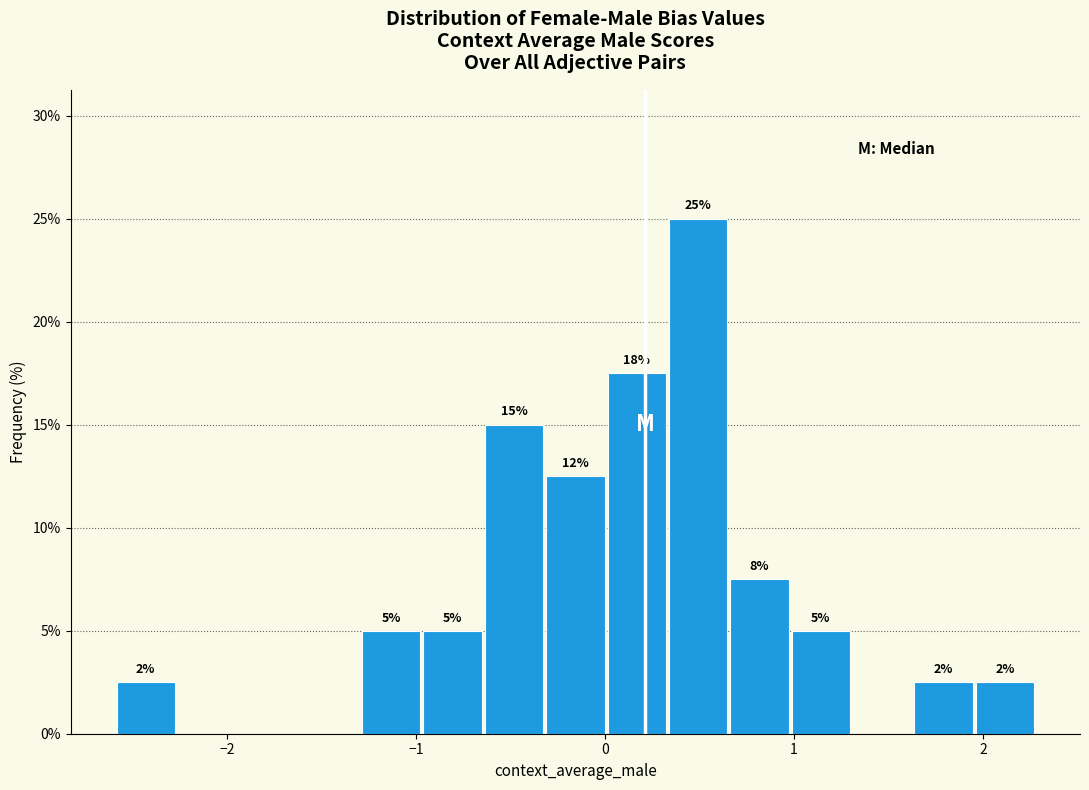

Around what value on the x-axis is the tallest bar? Give the approximate position of its centre, as read against the axis.

0.5